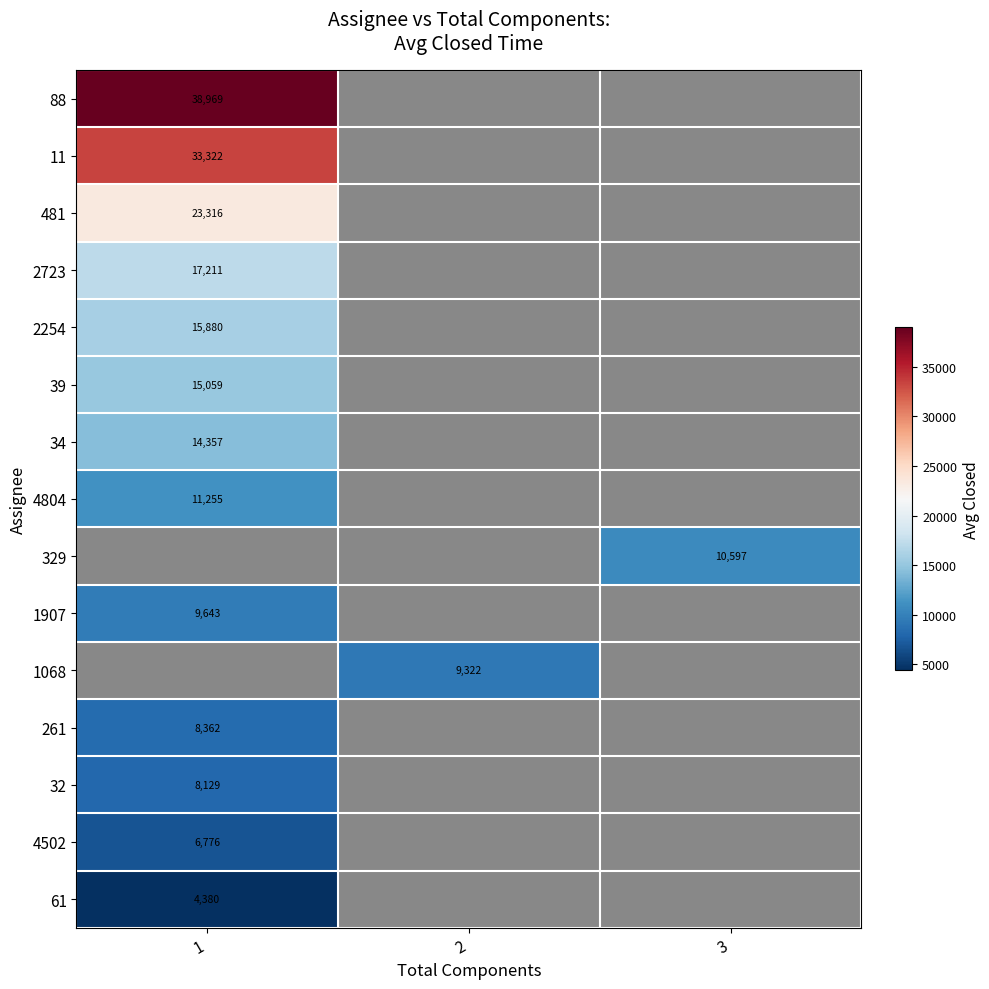

Is the value of 61 at 1 greater than the value of 481 at 1?

No